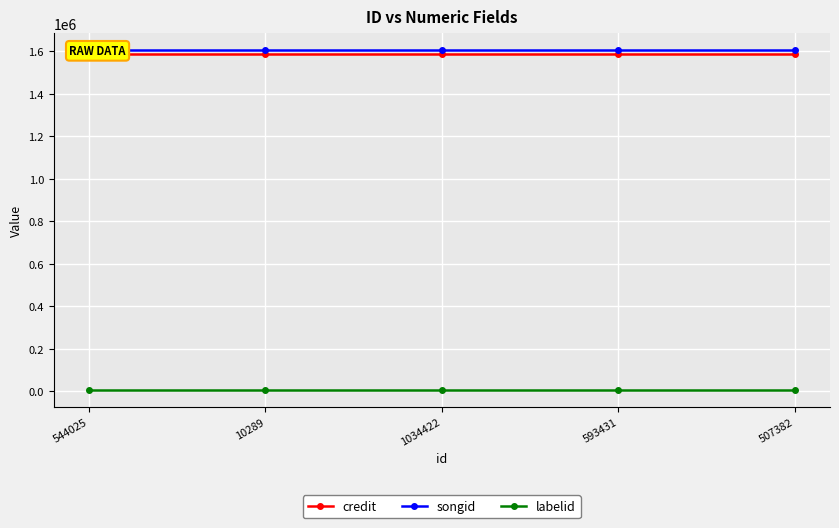

What is the value of the songid point at the 3rd from the left?

1604150